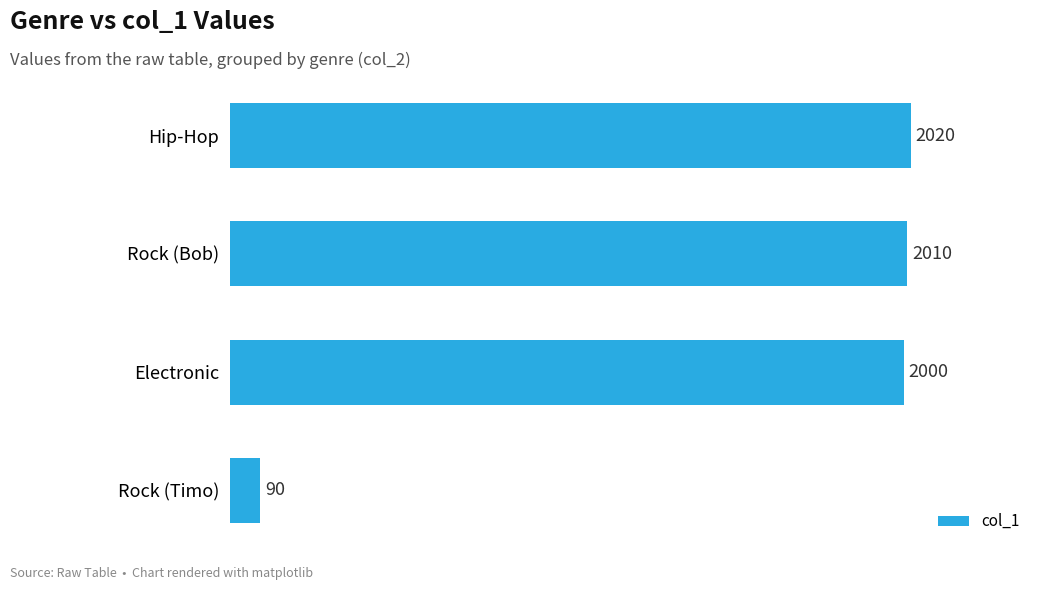

What is the minimum value shown in the chart?

90